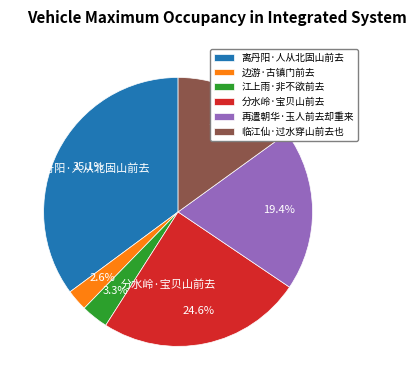

The 临江仙·过水穿山前去也 slice represents 26% of the pie. True or false?

False